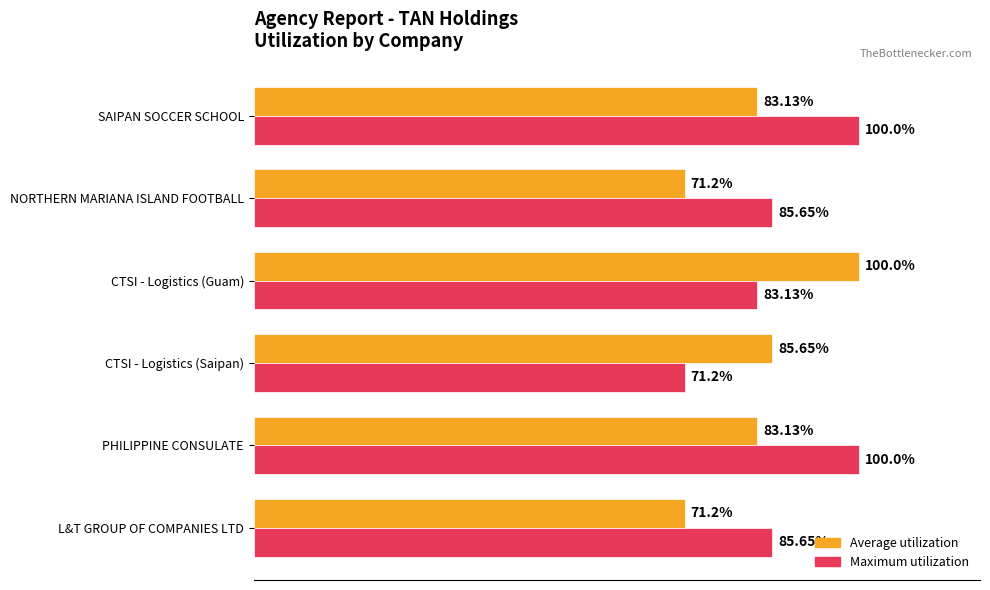

Between NORTHERN MARIANA ISLAND FOOTBALL and SAIPAN SOCCER SCHOOL, which series saw the biggest shift?

Maximum utilization